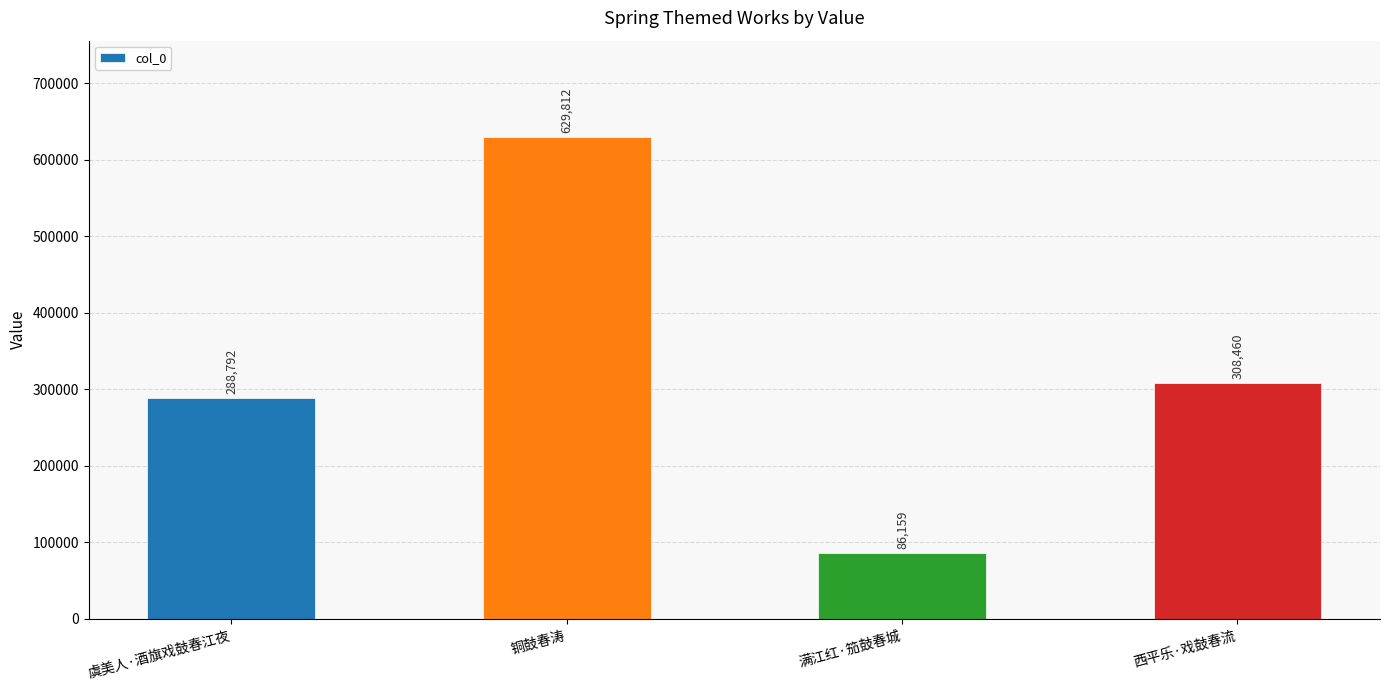

Is it true that the value at 西平乐·戏鼓春流 is 510854?

False